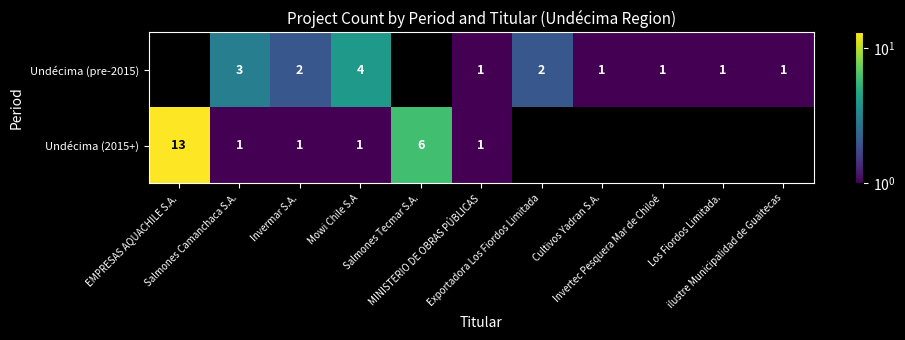

Between Exportadora Los Fiordos Limitada and Cultivos Yadran S.A., which series saw the biggest shift?

Undécima (pre-2015)